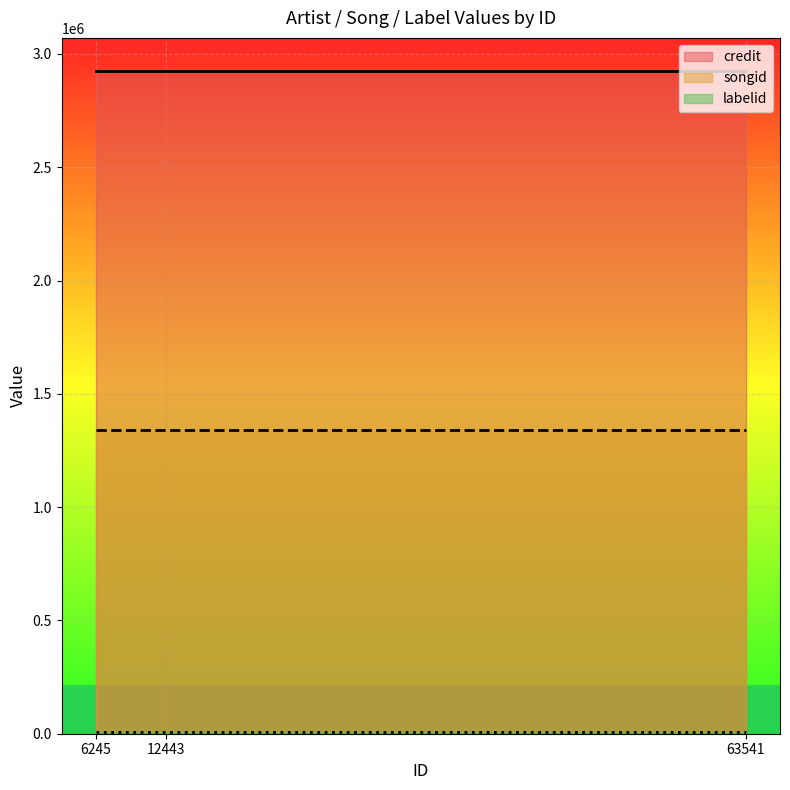

What is the value of the labelid point at the 6th from the left?

7732